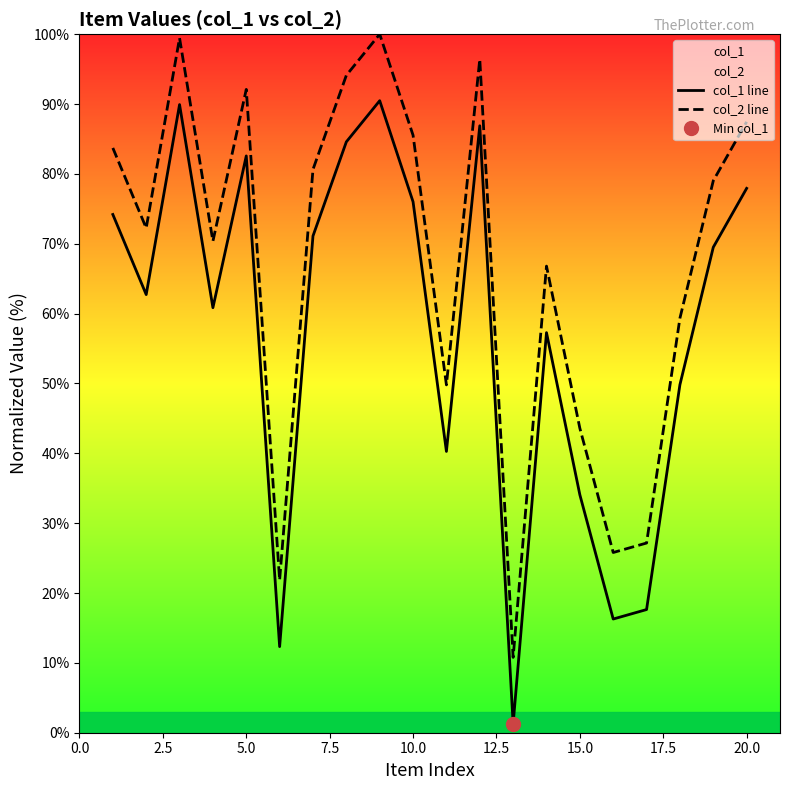

At how many categories does at least one series exceed 51?

14